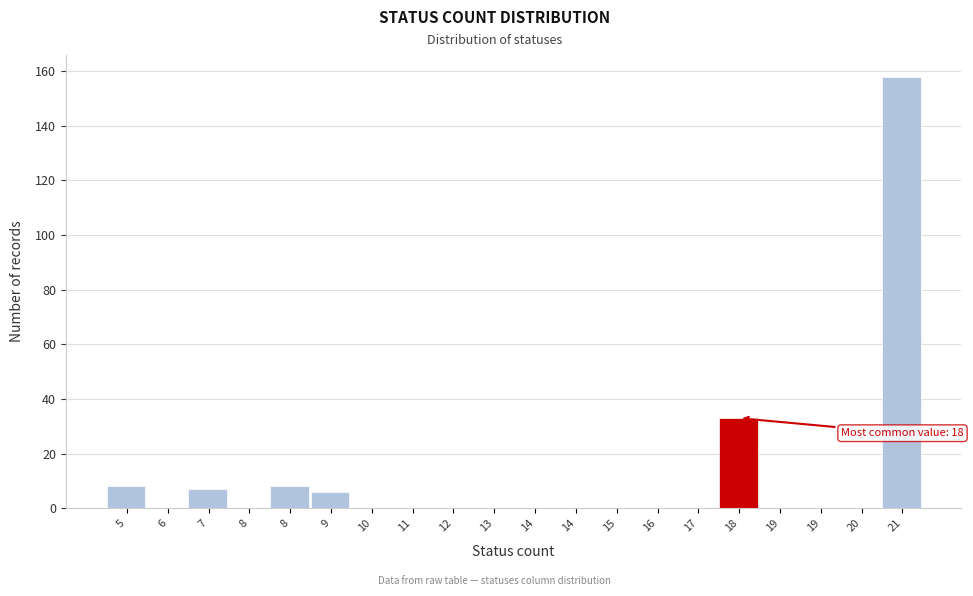

How many distinct data groups are displayed?

1